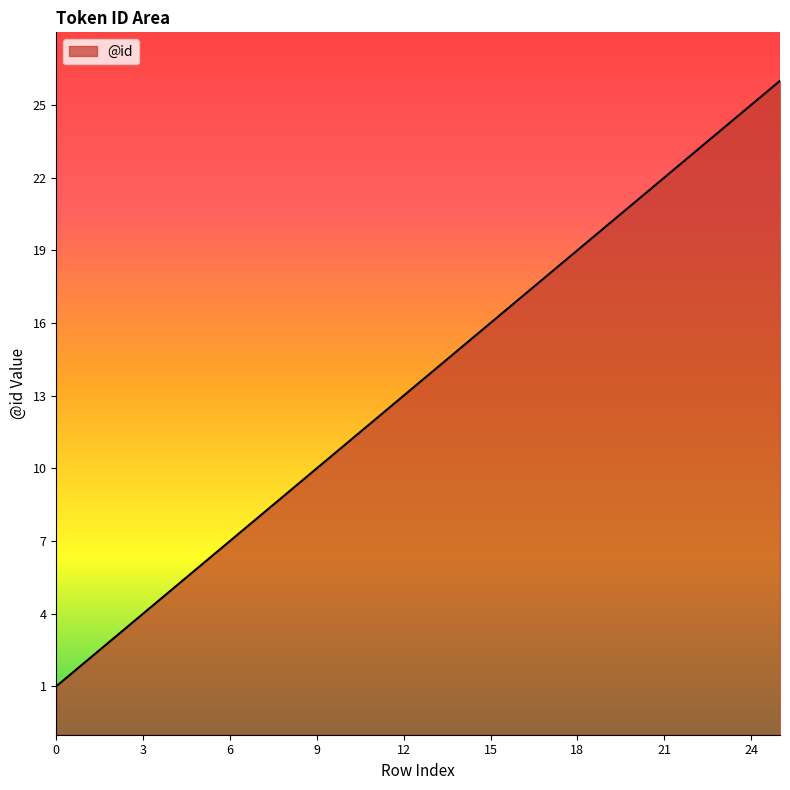

List the labels in order of value, smallest first.

0, 1, 2, 3, 4, 5, 6, 7, 8, 9, 10, 11, 12, 13, 14, 15, 16, 17, 18, 19, 20, 21, 22, 23, 24, 25